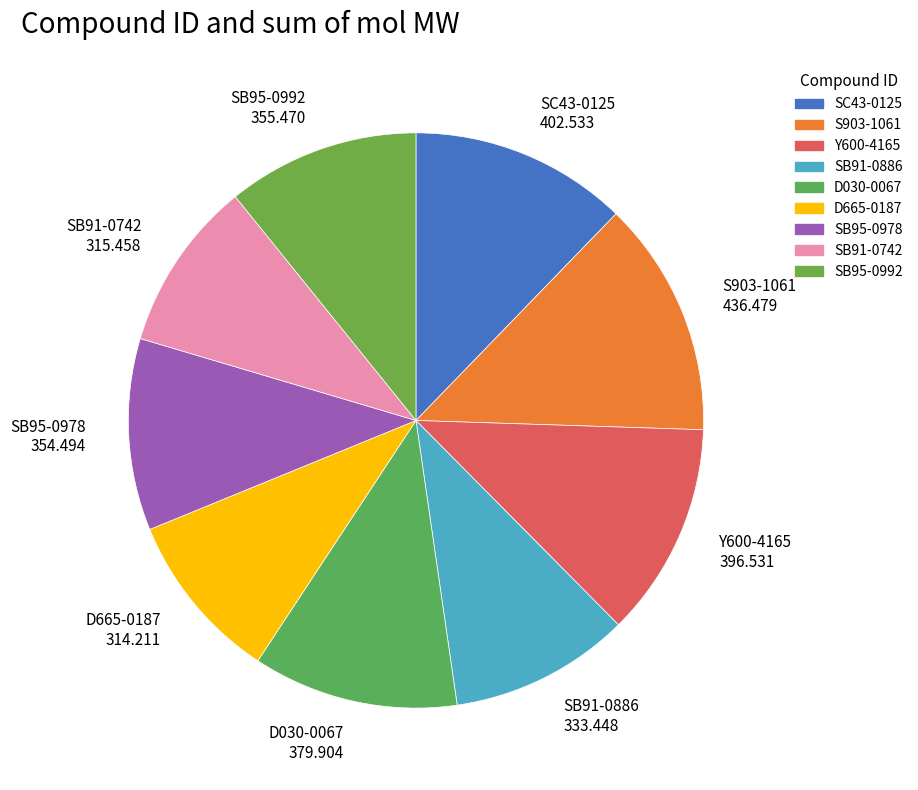

Is there a majority slice in this chart?

No